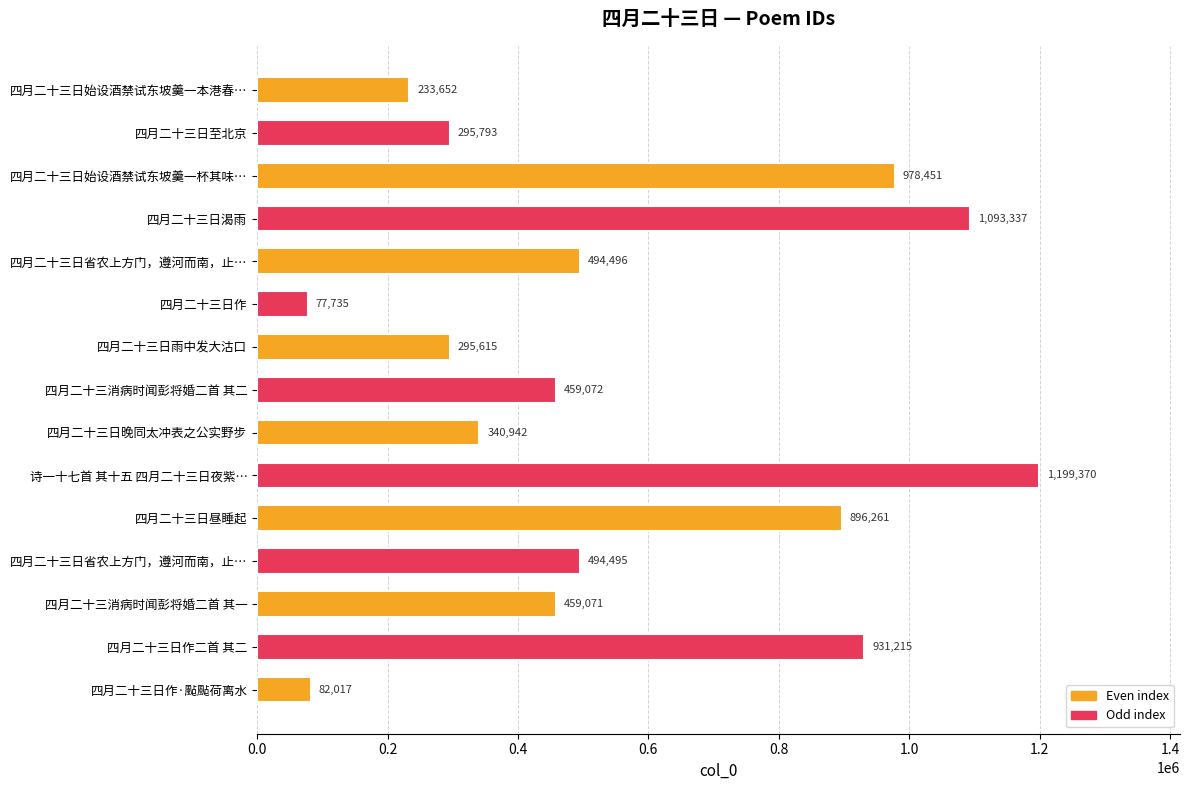

Count the number of categories in the chart.

15